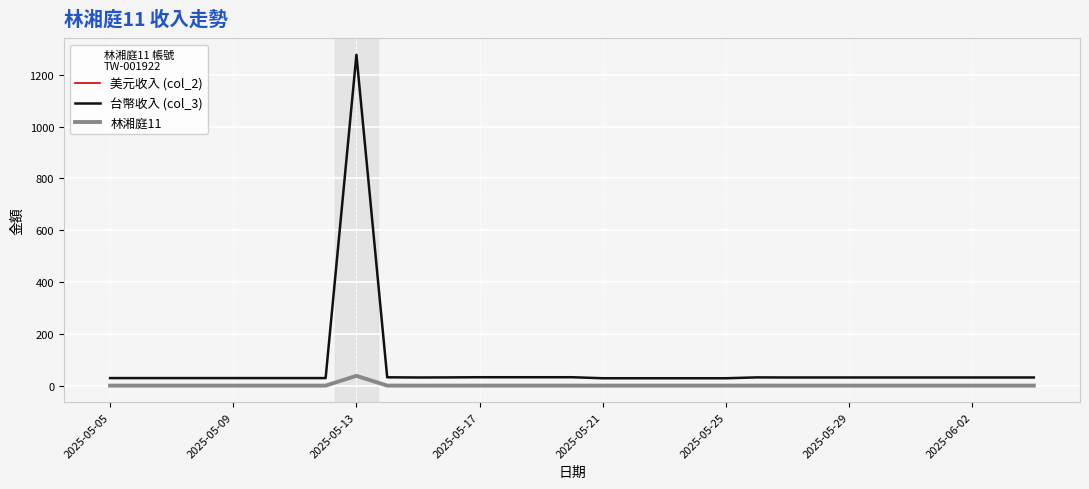

Does the chart display data point markers on the line(s)?

No